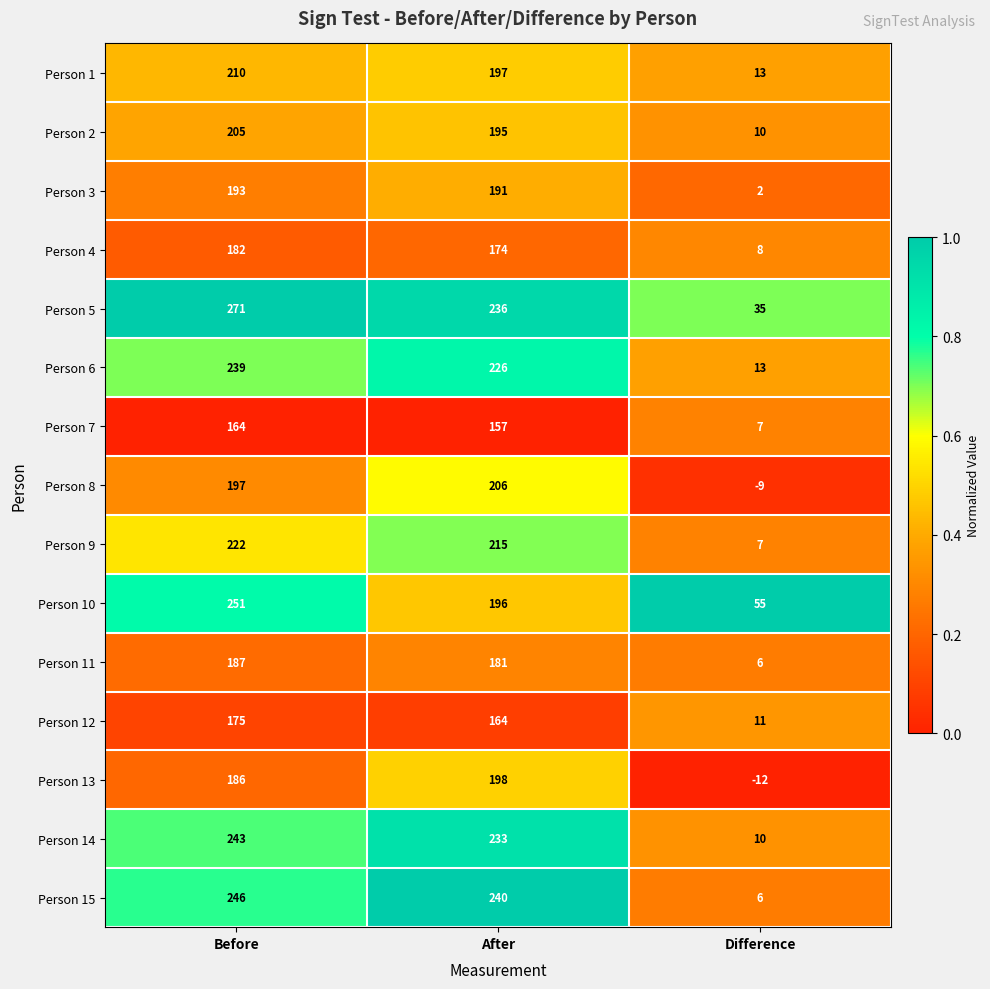

How many series are shown in this chart?

15